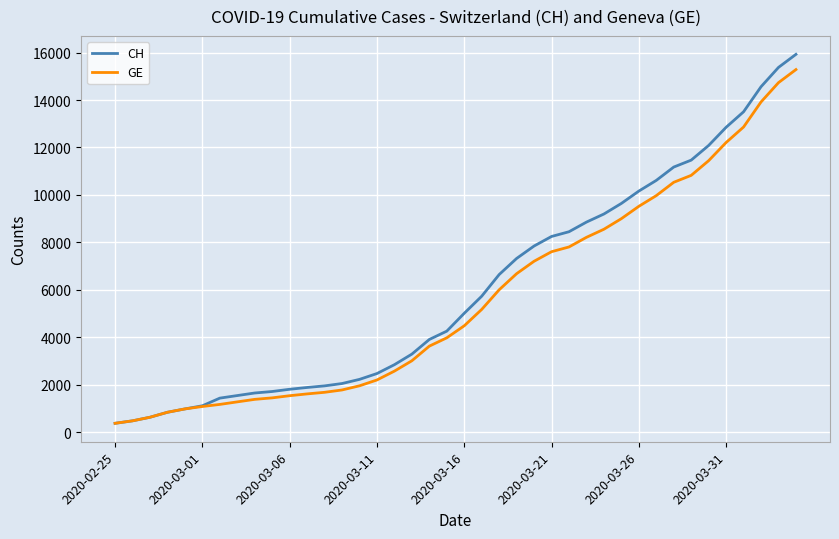

What is the average value of the CH series?

6053